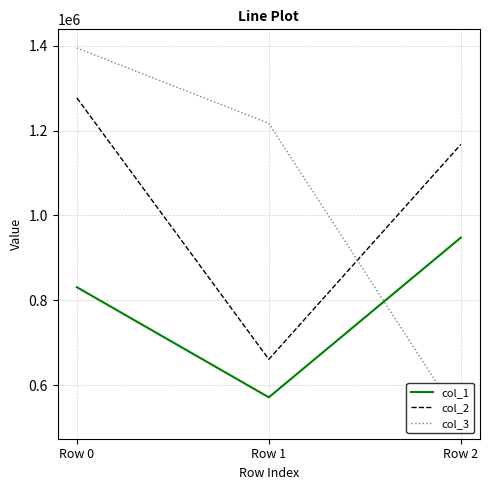

Which label corresponds to the smallest value in the chart?

Row 2